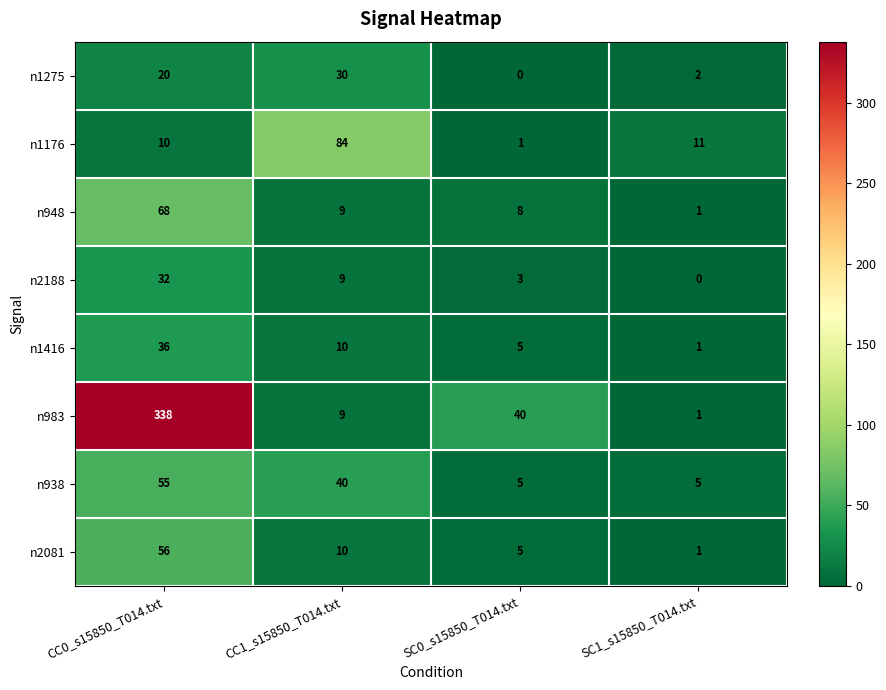

What is the sum of the n938 values at CC0_s15850_T014.txt and SC1_s15850_T014.txt?

60